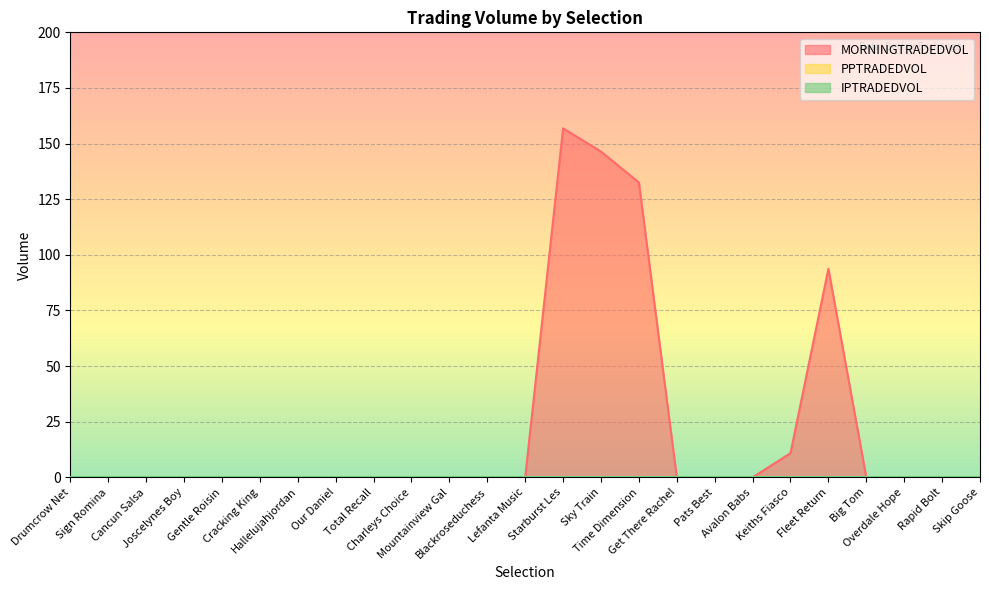

Reading right to left, transcribe all the data shown in this chart.

MORNINGTRADEDVOL: Skip Goose=0.0	Rapid Bolt=0.0	Overdale Hope=0.0	Big Tom=0.0	Fleet Return=93.8	Keiths Fiasco=10.9	Avalon Babs=0.0	Pats Best=0.0	Get There Rachel=0.0	Time Dimension=132.5	Sky Train=146.4	Starburst Les=156.8	Lefanta Music=0.0	Blackroseduchess=0.0	Mountainview Gal=0.0	Charleys Choice=0.0	Total Recall=0.0	Our Daniel=0.0	Hallelujahjordan=0.0	Cracking King=0.0	Gentle Roisin=0.0	Joscelynes Boy=0.0	Cancun Salsa=0.0	Sign Romina=0.0	Drumcrow Net=0.0
PPTRADEDVOL: Skip Goose=0.0	Rapid Bolt=0.0	Overdale Hope=0.0	Big Tom=0.0	Fleet Return=0.0	Keiths Fiasco=0.0	Avalon Babs=0.0	Pats Best=0.0	Get There Rachel=0.0	Time Dimension=0.0	Sky Train=0.0	Starburst Les=0.0	Lefanta Music=0.0	Blackroseduchess=0.0	Mountainview Gal=0.0	Charleys Choice=0.0	Total Recall=0.0	Our Daniel=0.0	Hallelujahjordan=0.0	Cracking King=0.0	Gentle Roisin=0.0	Joscelynes Boy=0.0	Cancun Salsa=0.0	Sign Romina=0.0	Drumcrow Net=0.0
IPTRADEDVOL: Skip Goose=0.0	Rapid Bolt=0.0	Overdale Hope=0.0	Big Tom=0.0	Fleet Return=0.0	Keiths Fiasco=0.0	Avalon Babs=0.0	Pats Best=0.0	Get There Rachel=0.0	Time Dimension=0.0	Sky Train=0.0	Starburst Les=0.0	Lefanta Music=0.0	Blackroseduchess=0.0	Mountainview Gal=0.0	Charleys Choice=0.0	Total Recall=0.0	Our Daniel=0.0	Hallelujahjordan=0.0	Cracking King=0.0	Gentle Roisin=0.0	Joscelynes Boy=0.0	Cancun Salsa=0.0	Sign Romina=0.0	Drumcrow Net=0.0